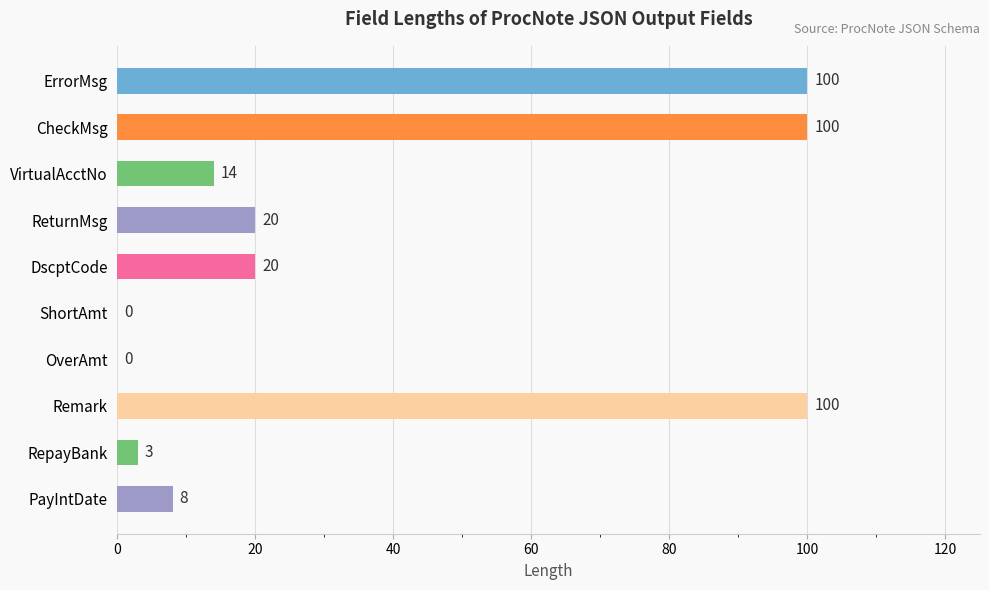

What is the change in value from VirtualAcctNo to DscptCode?

+6